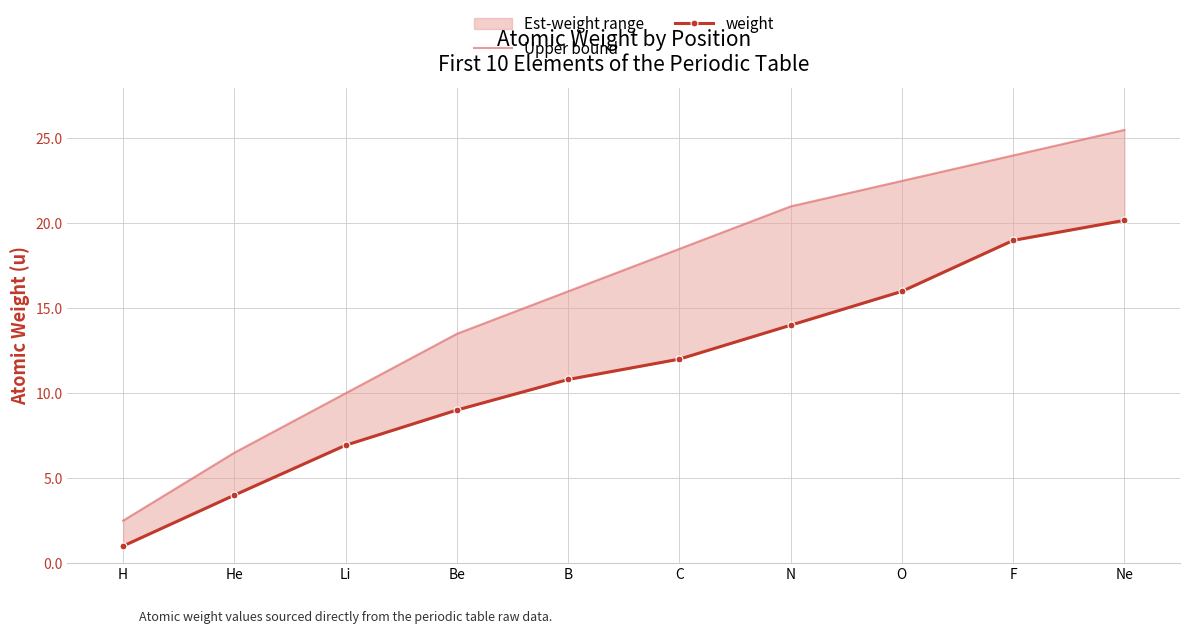

At which label is Upper bound closest to 14?

Be